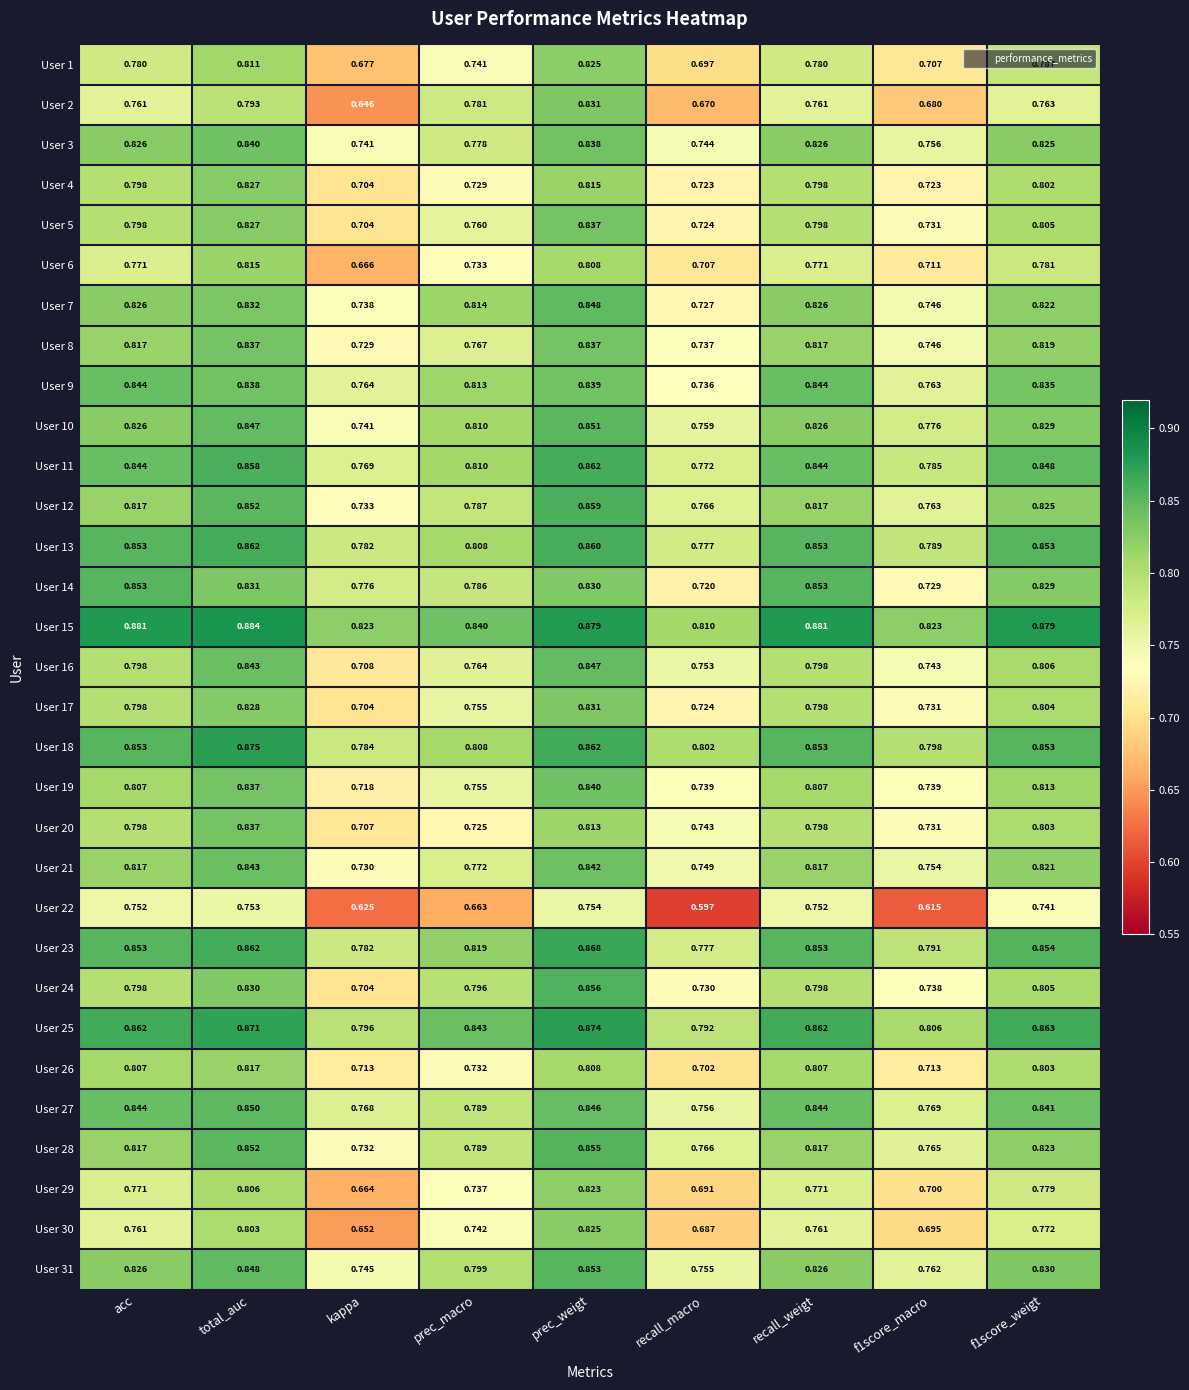

Where is User 20 nearest to the value 0?

kappa